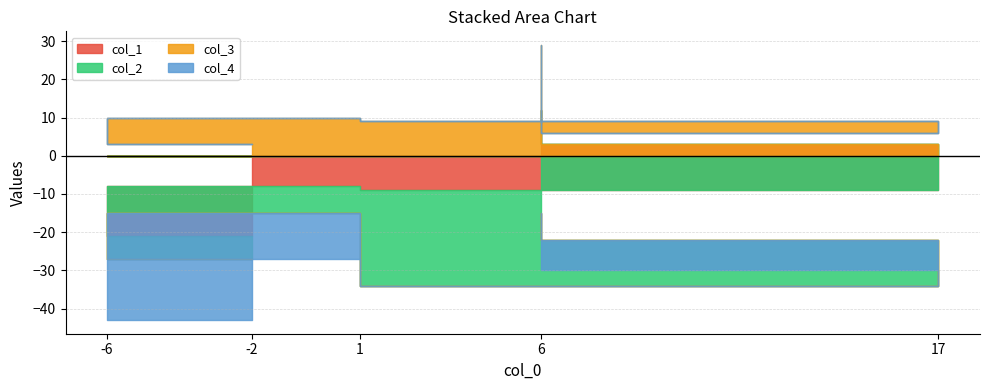

What is the spread (max minus min) of values at 6?

32